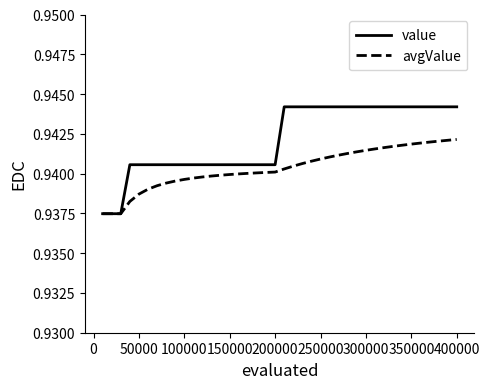

List the series in order of their overall mean, highest first.

value, avgValue